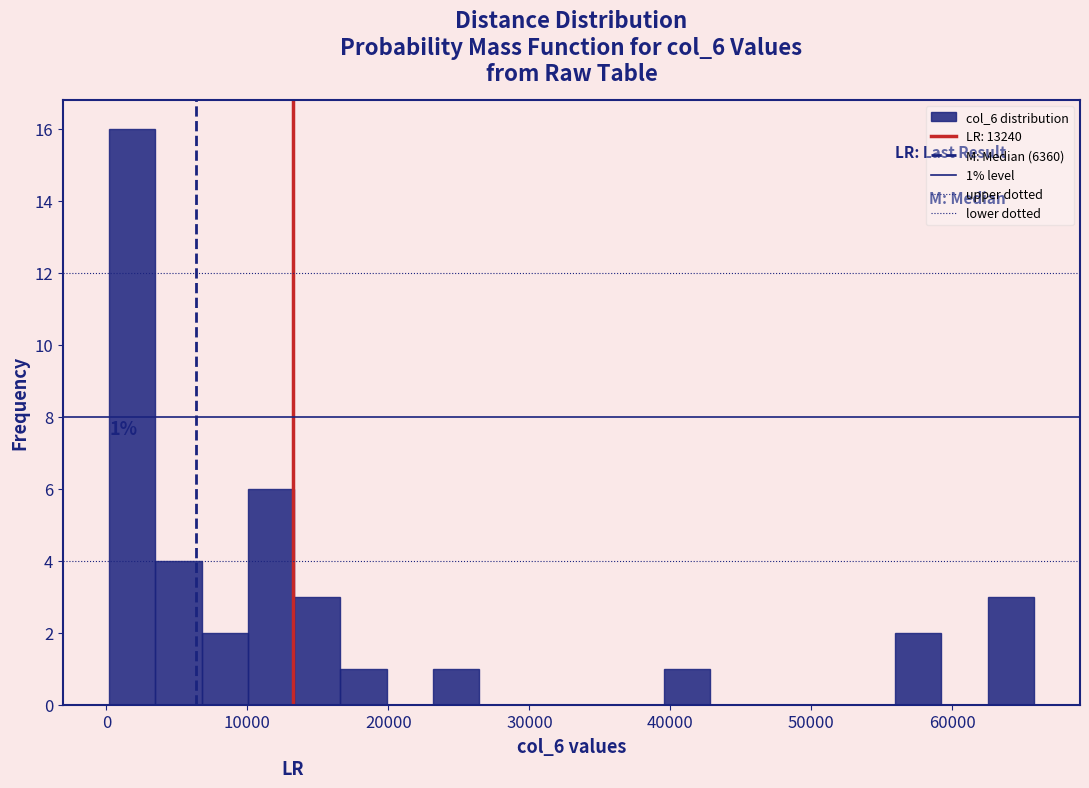

Read against the x-axis, roughly where is the centre of the tallest bar?

2000